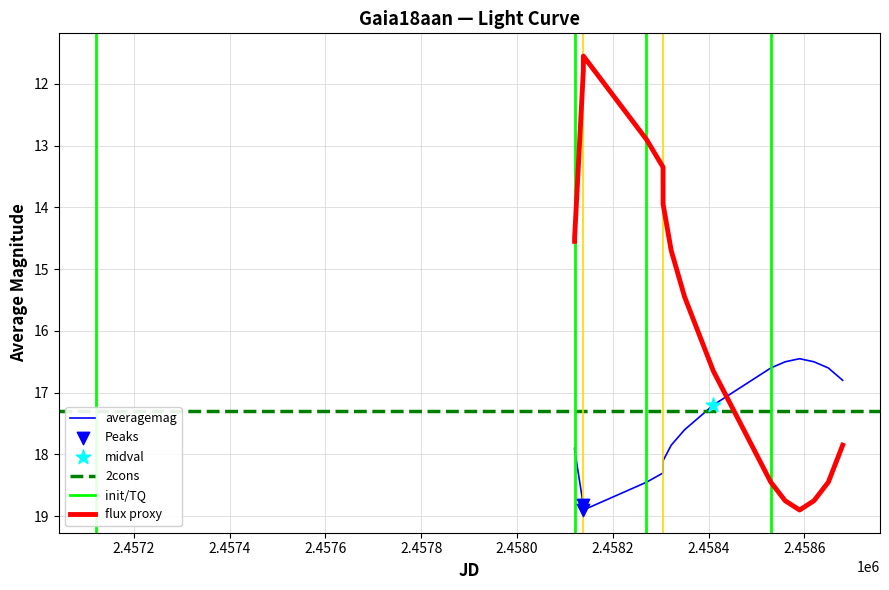

What is the highest value of the flux proxy series?

18.9